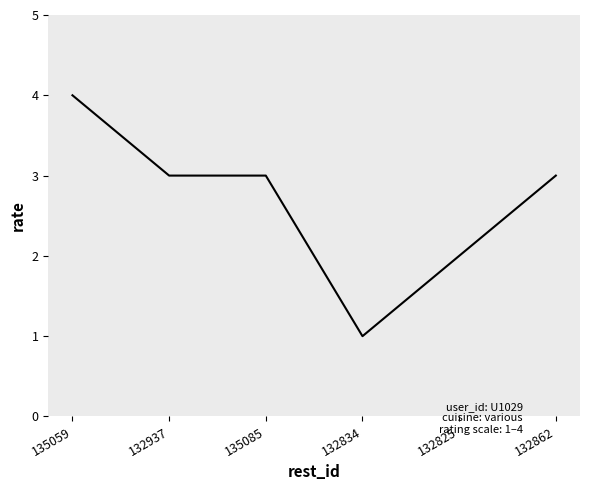

What is the ratio of the value at 132862 to the value at 132825?

1.5